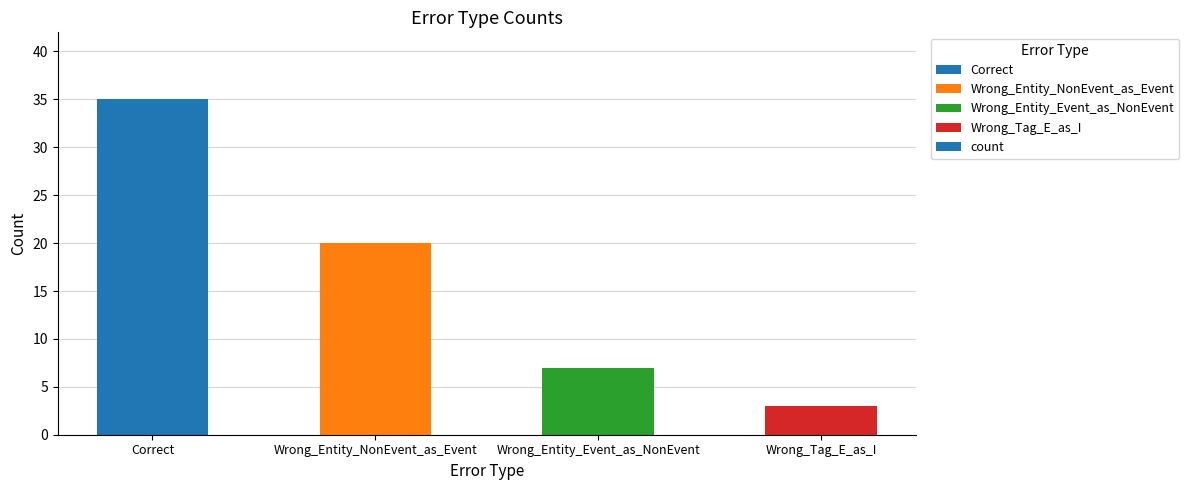

What is the label of the 1st bar from the left?

Correct